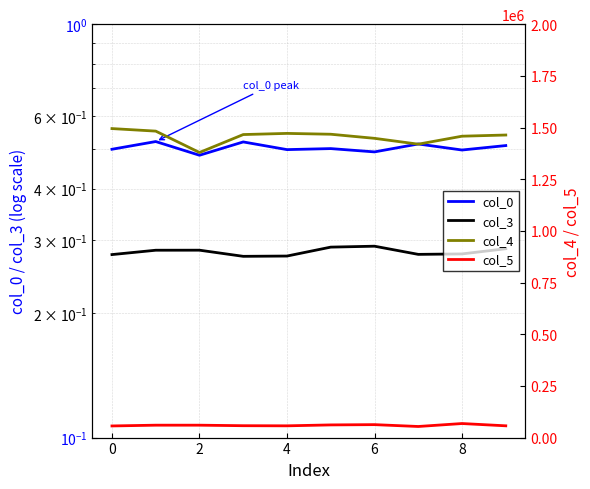

What is the maximum value for col_3?

0.3